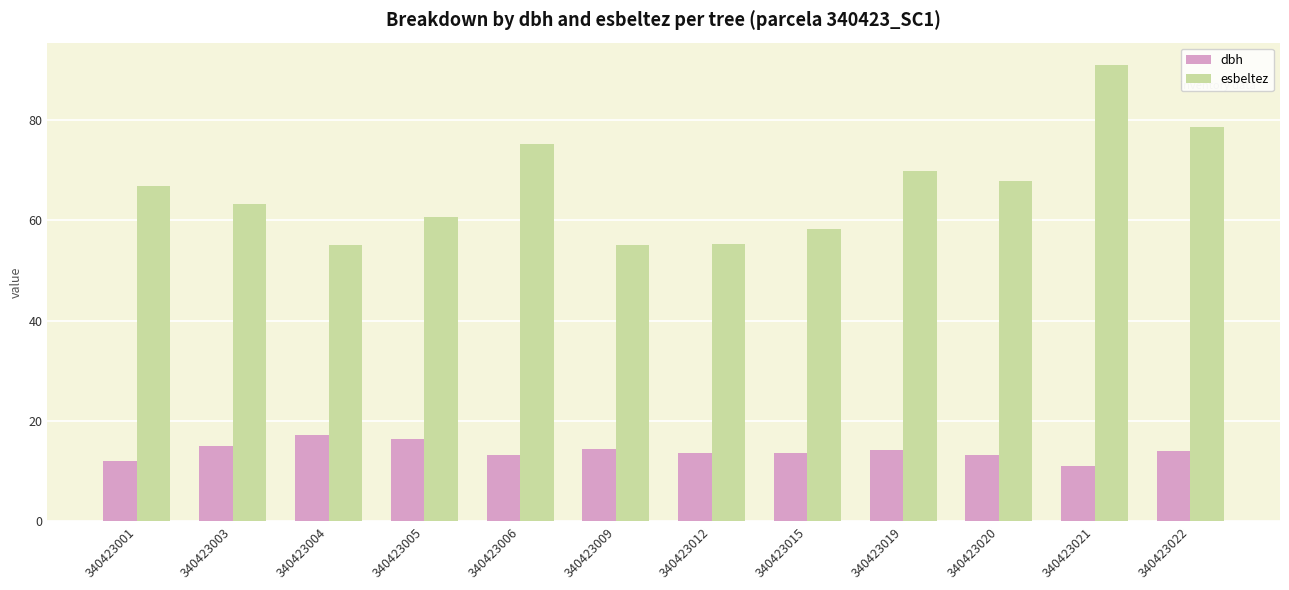

Which series has the largest total across all categories?

esbeltez